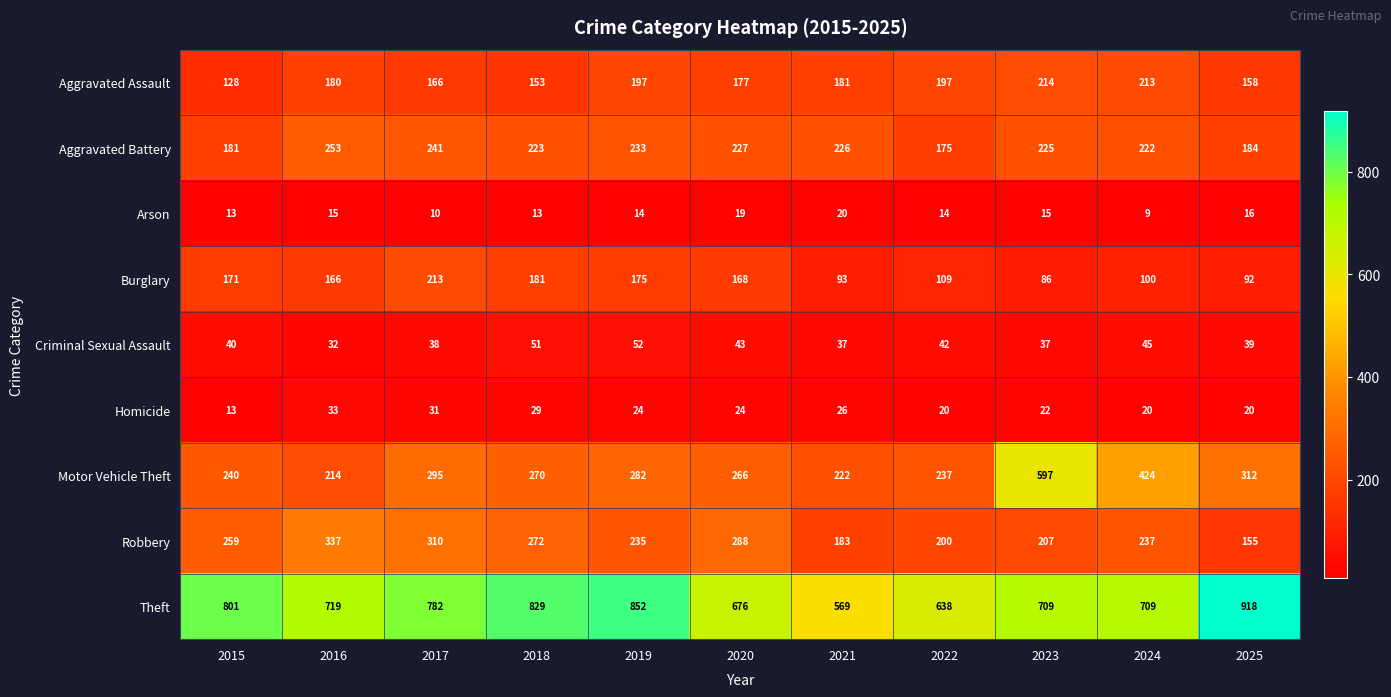

Rank the series by their maximum value, from lowest to highest.

Arson, Homicide, Criminal Sexual Assault, Burglary, Aggravated Assault, Aggravated Battery, Robbery, Motor Vehicle Theft, Theft